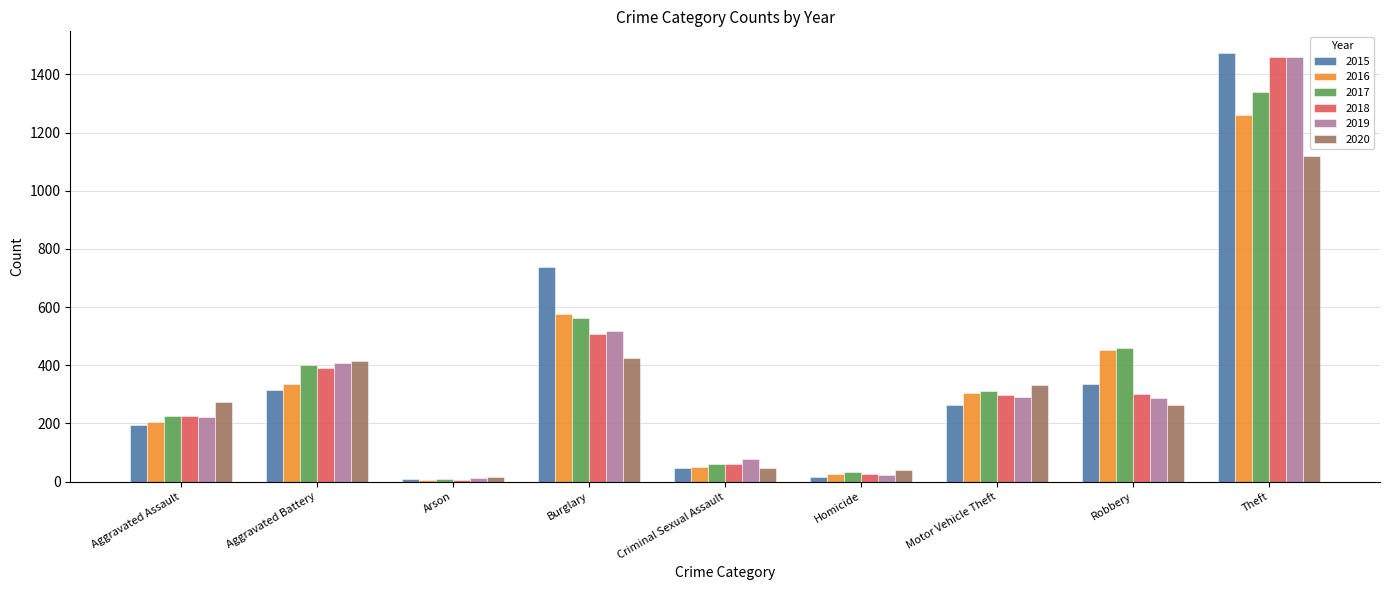

What is the label of the 7th bar from the right?

Arson